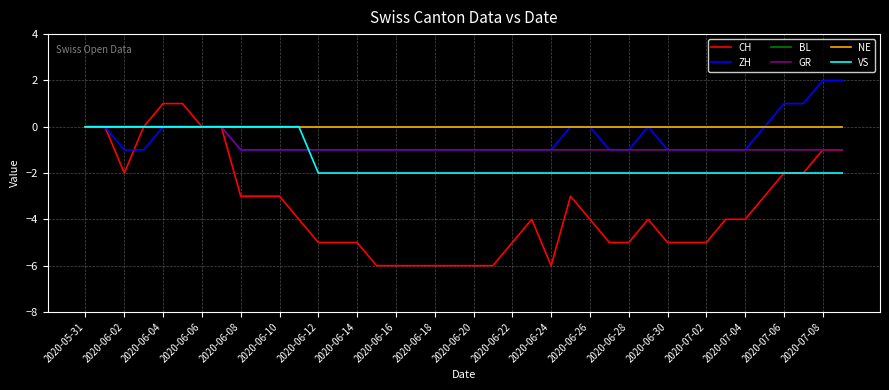

Does the chart have visible grid lines?

Yes